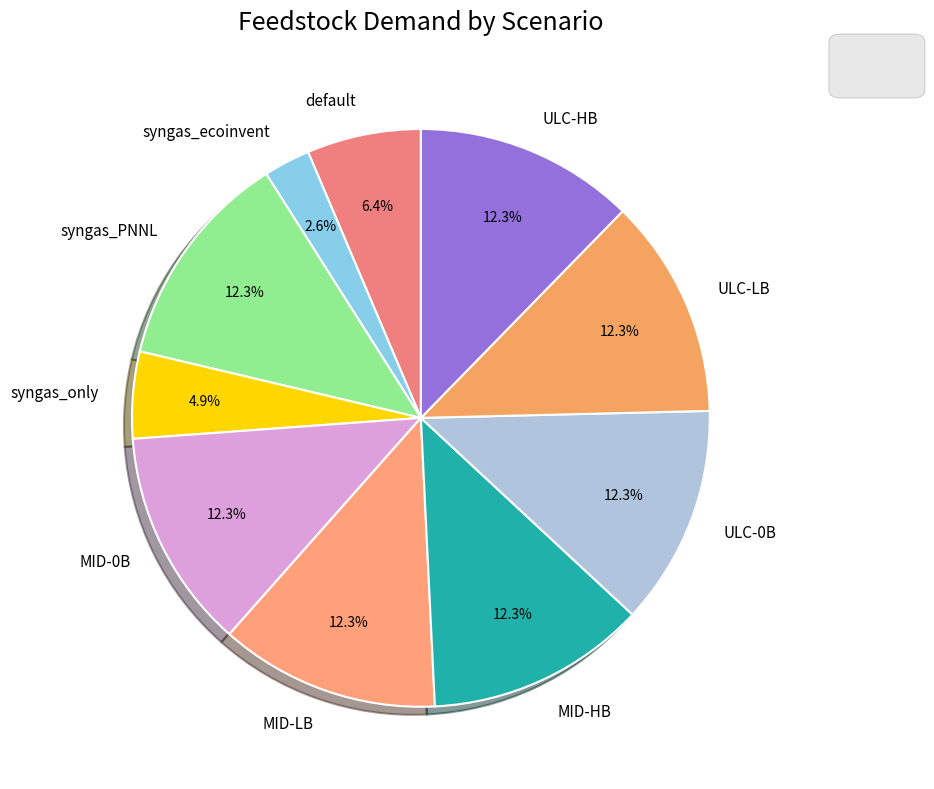

The MID-HB slice represents 27% of the pie. True or false?

False